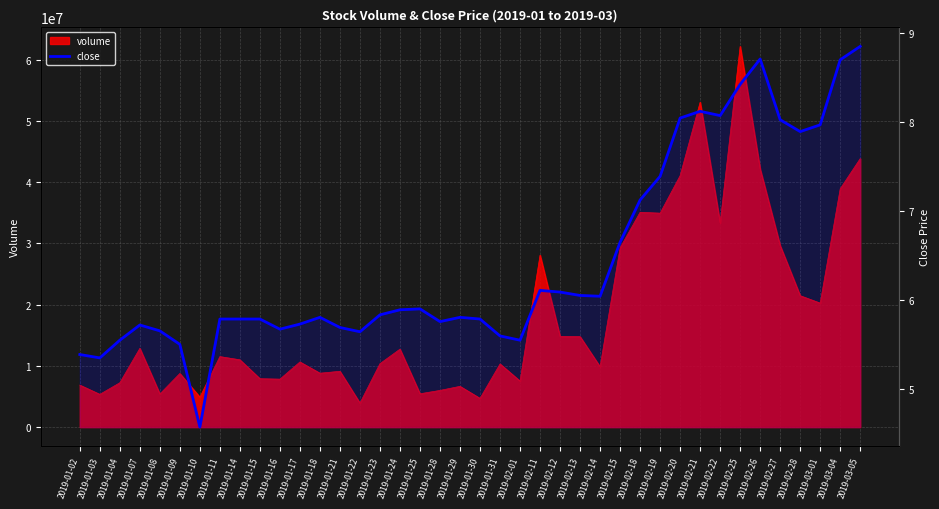

The chart shows a value of 7.4 at 2019-02-19. True or false?

True